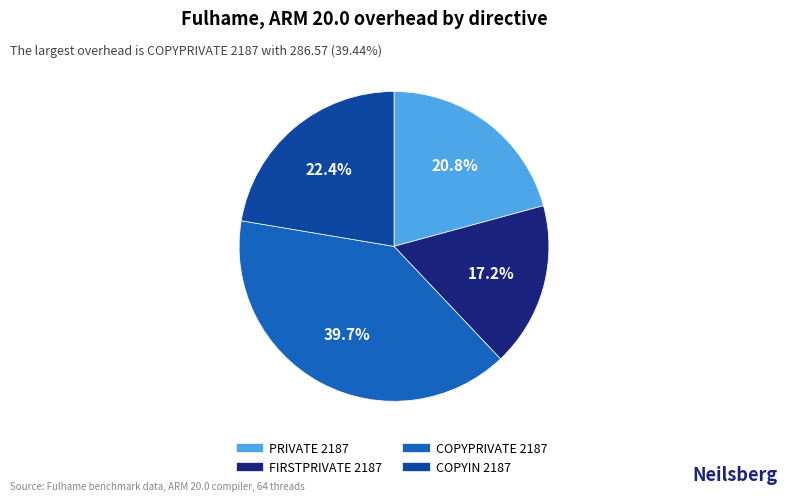

Does any single category account for the majority?

No